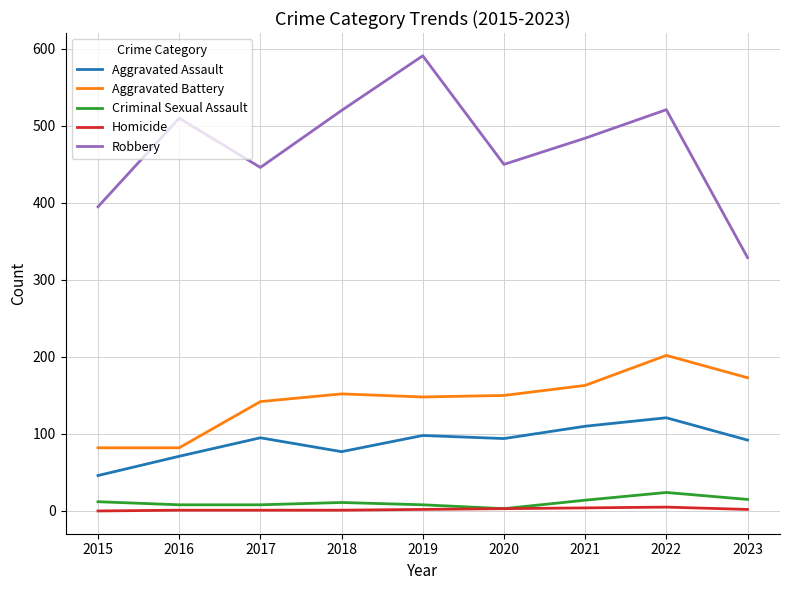

Which series has the largest total across all categories?

Robbery